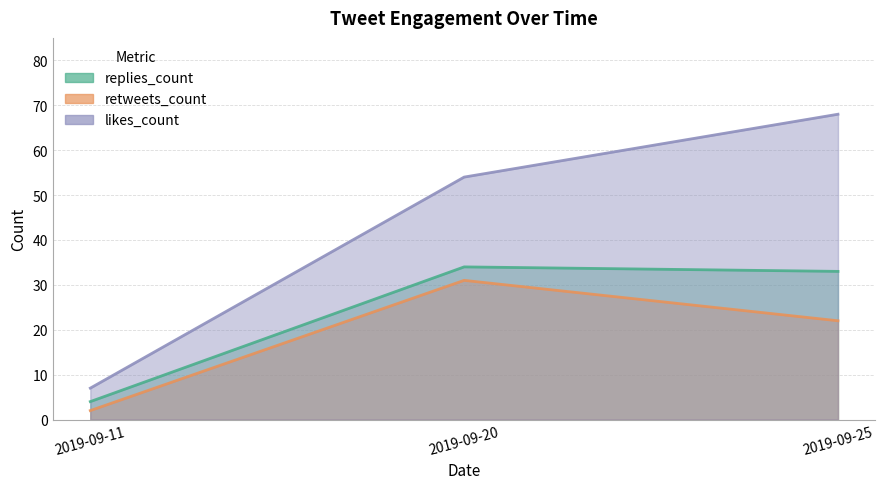

Which series has the largest total across all categories?

likes_count